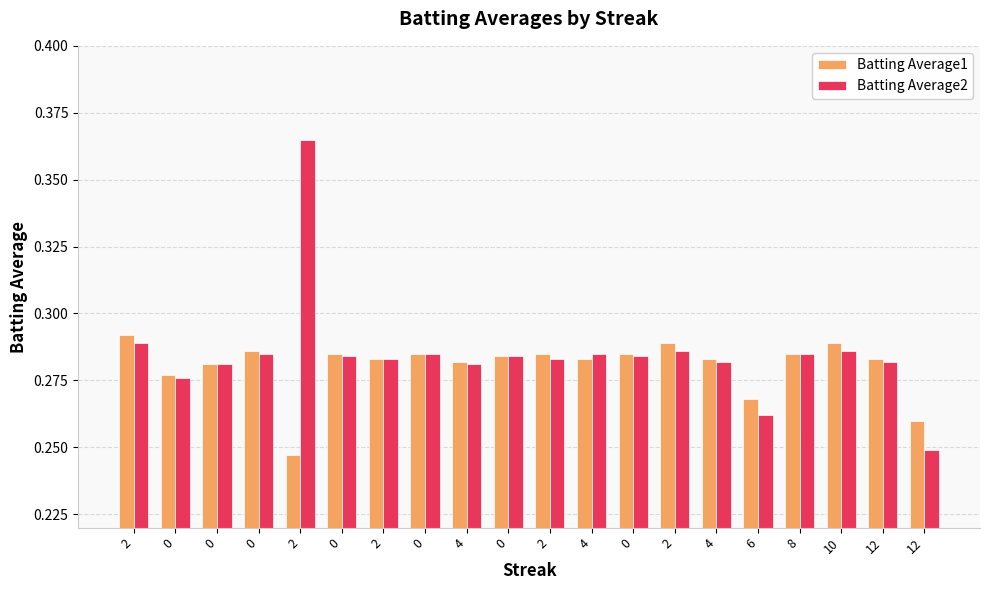

Reading left to right, what are all the values shown in this chart?

Batting Average1: 0.3	0.3	0.3	0.3	0.2	0.3	0.3	0.3	0.3	0.3	0.3	0.3	0.3	0.3	0.3	0.3	0.3	0.3	0.3	0.3
Batting Average2: 0.3	0.3	0.3	0.3	0.4	0.3	0.3	0.3	0.3	0.3	0.3	0.3	0.3	0.3	0.3	0.3	0.3	0.3	0.3	0.2